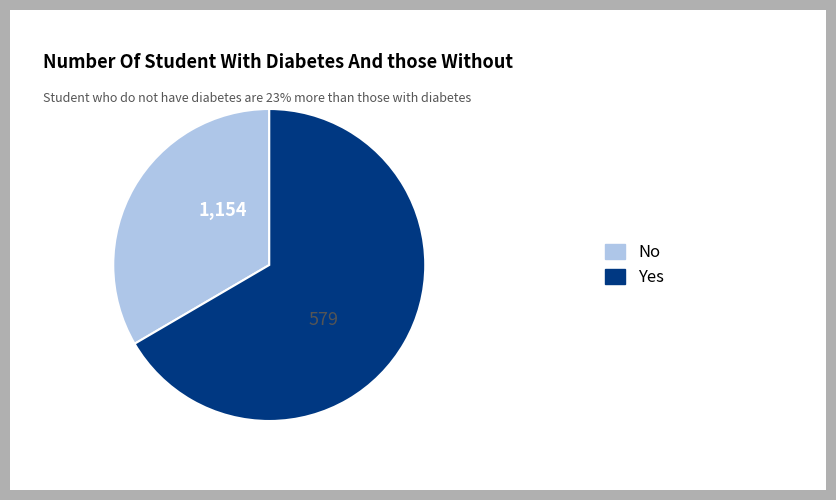

Is there any slice that represents more than half of the pie?

Yes